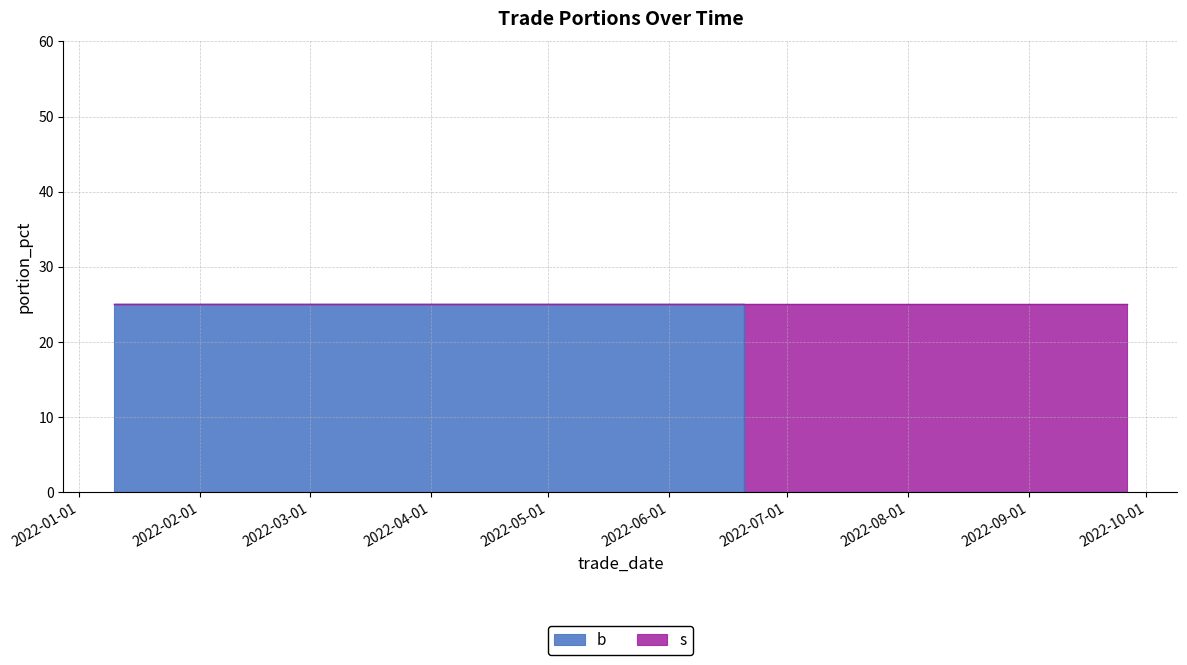

How many categories are shown in the chart?

8